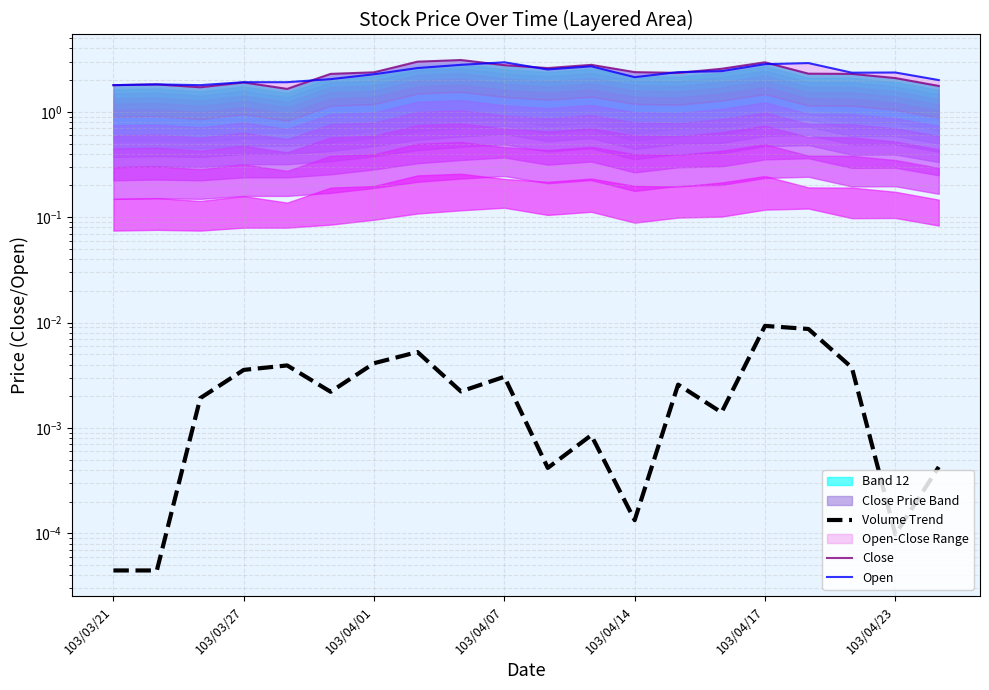

True or false: Open and Volume Trend intersect in this chart.

False